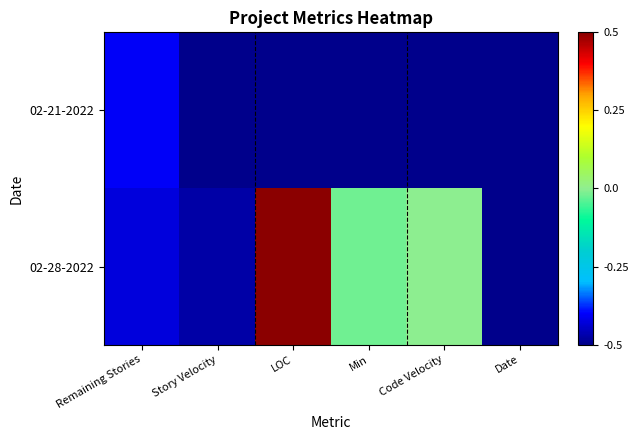

Which series changed the most between LOC and Min?

02-28-2022